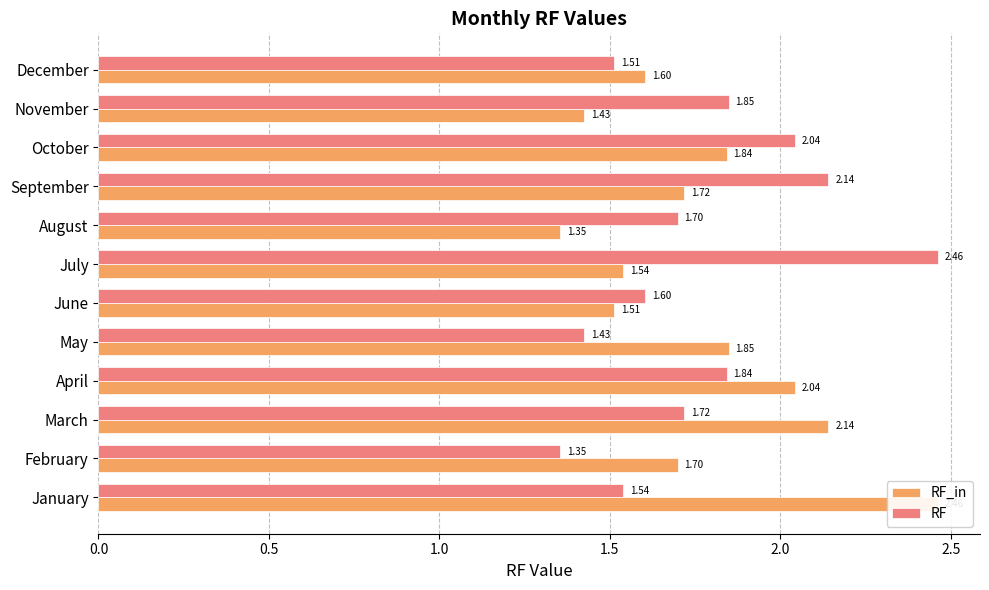

Is it true that RF_in equals 1.7 at February?

True